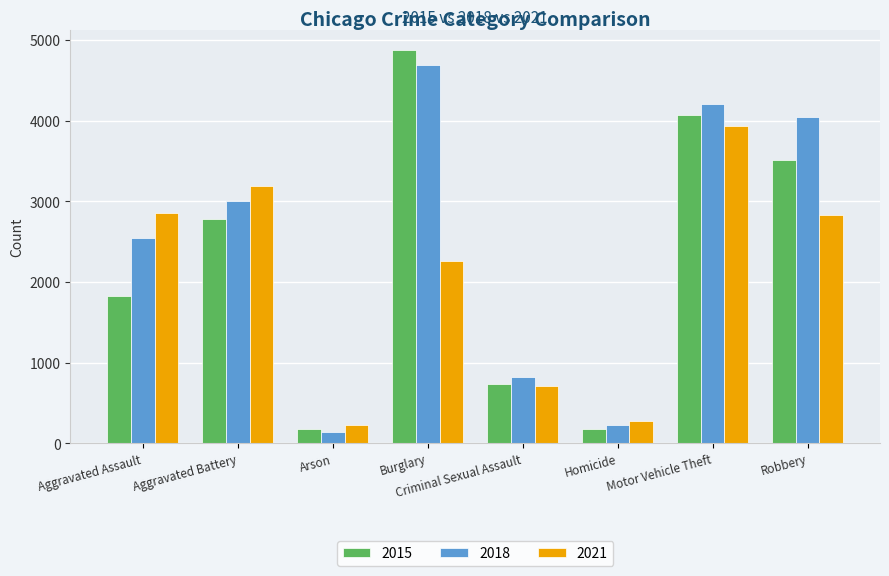

At which label does 2018 reach its peak?

Burglary